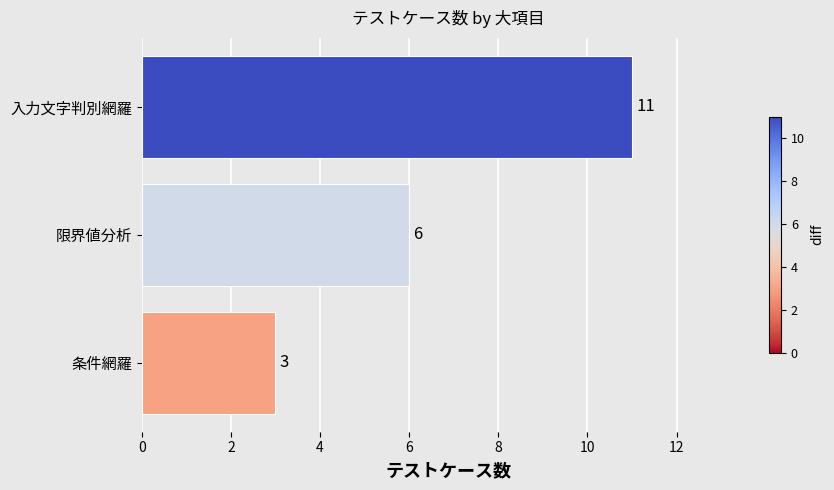

Rank the categories by value from highest to lowest.

入力文字判別網羅, 限界値分析, 条件網羅